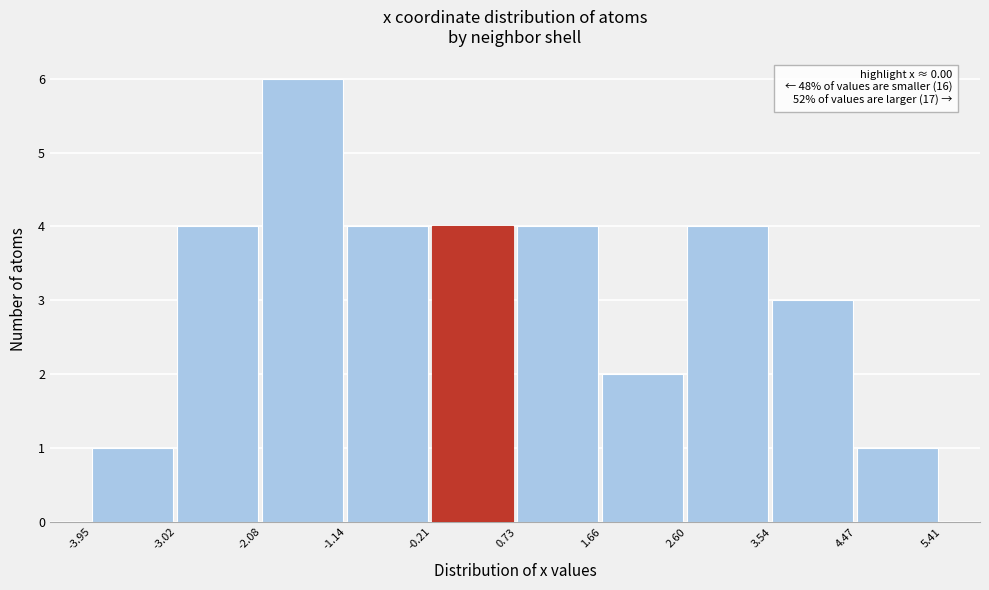

Which range on the x-axis has the tallest bar?

-2.08 to -1.14